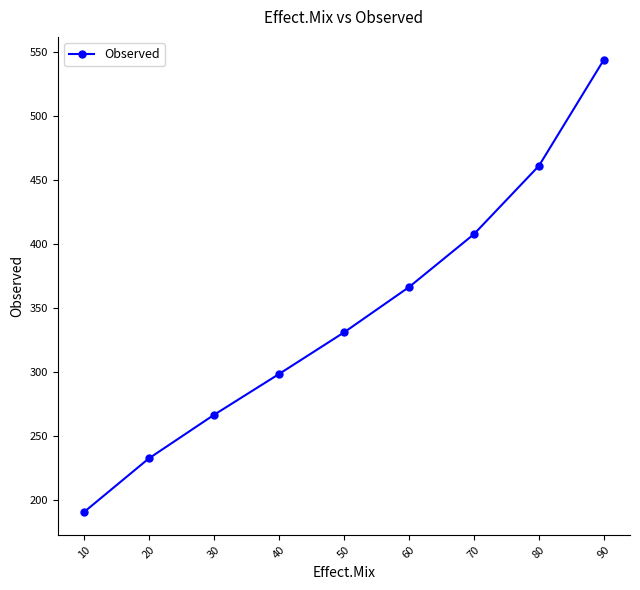

Is it true that the value at 50 is 330.6?

True